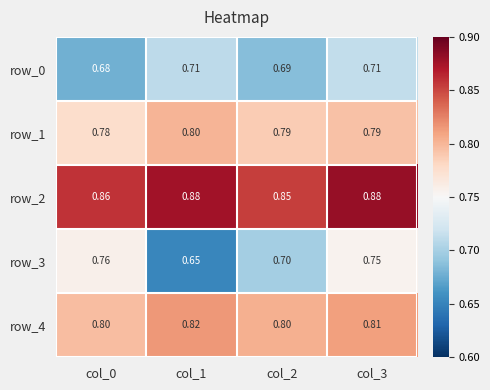

Count the number of categories in the chart.

4